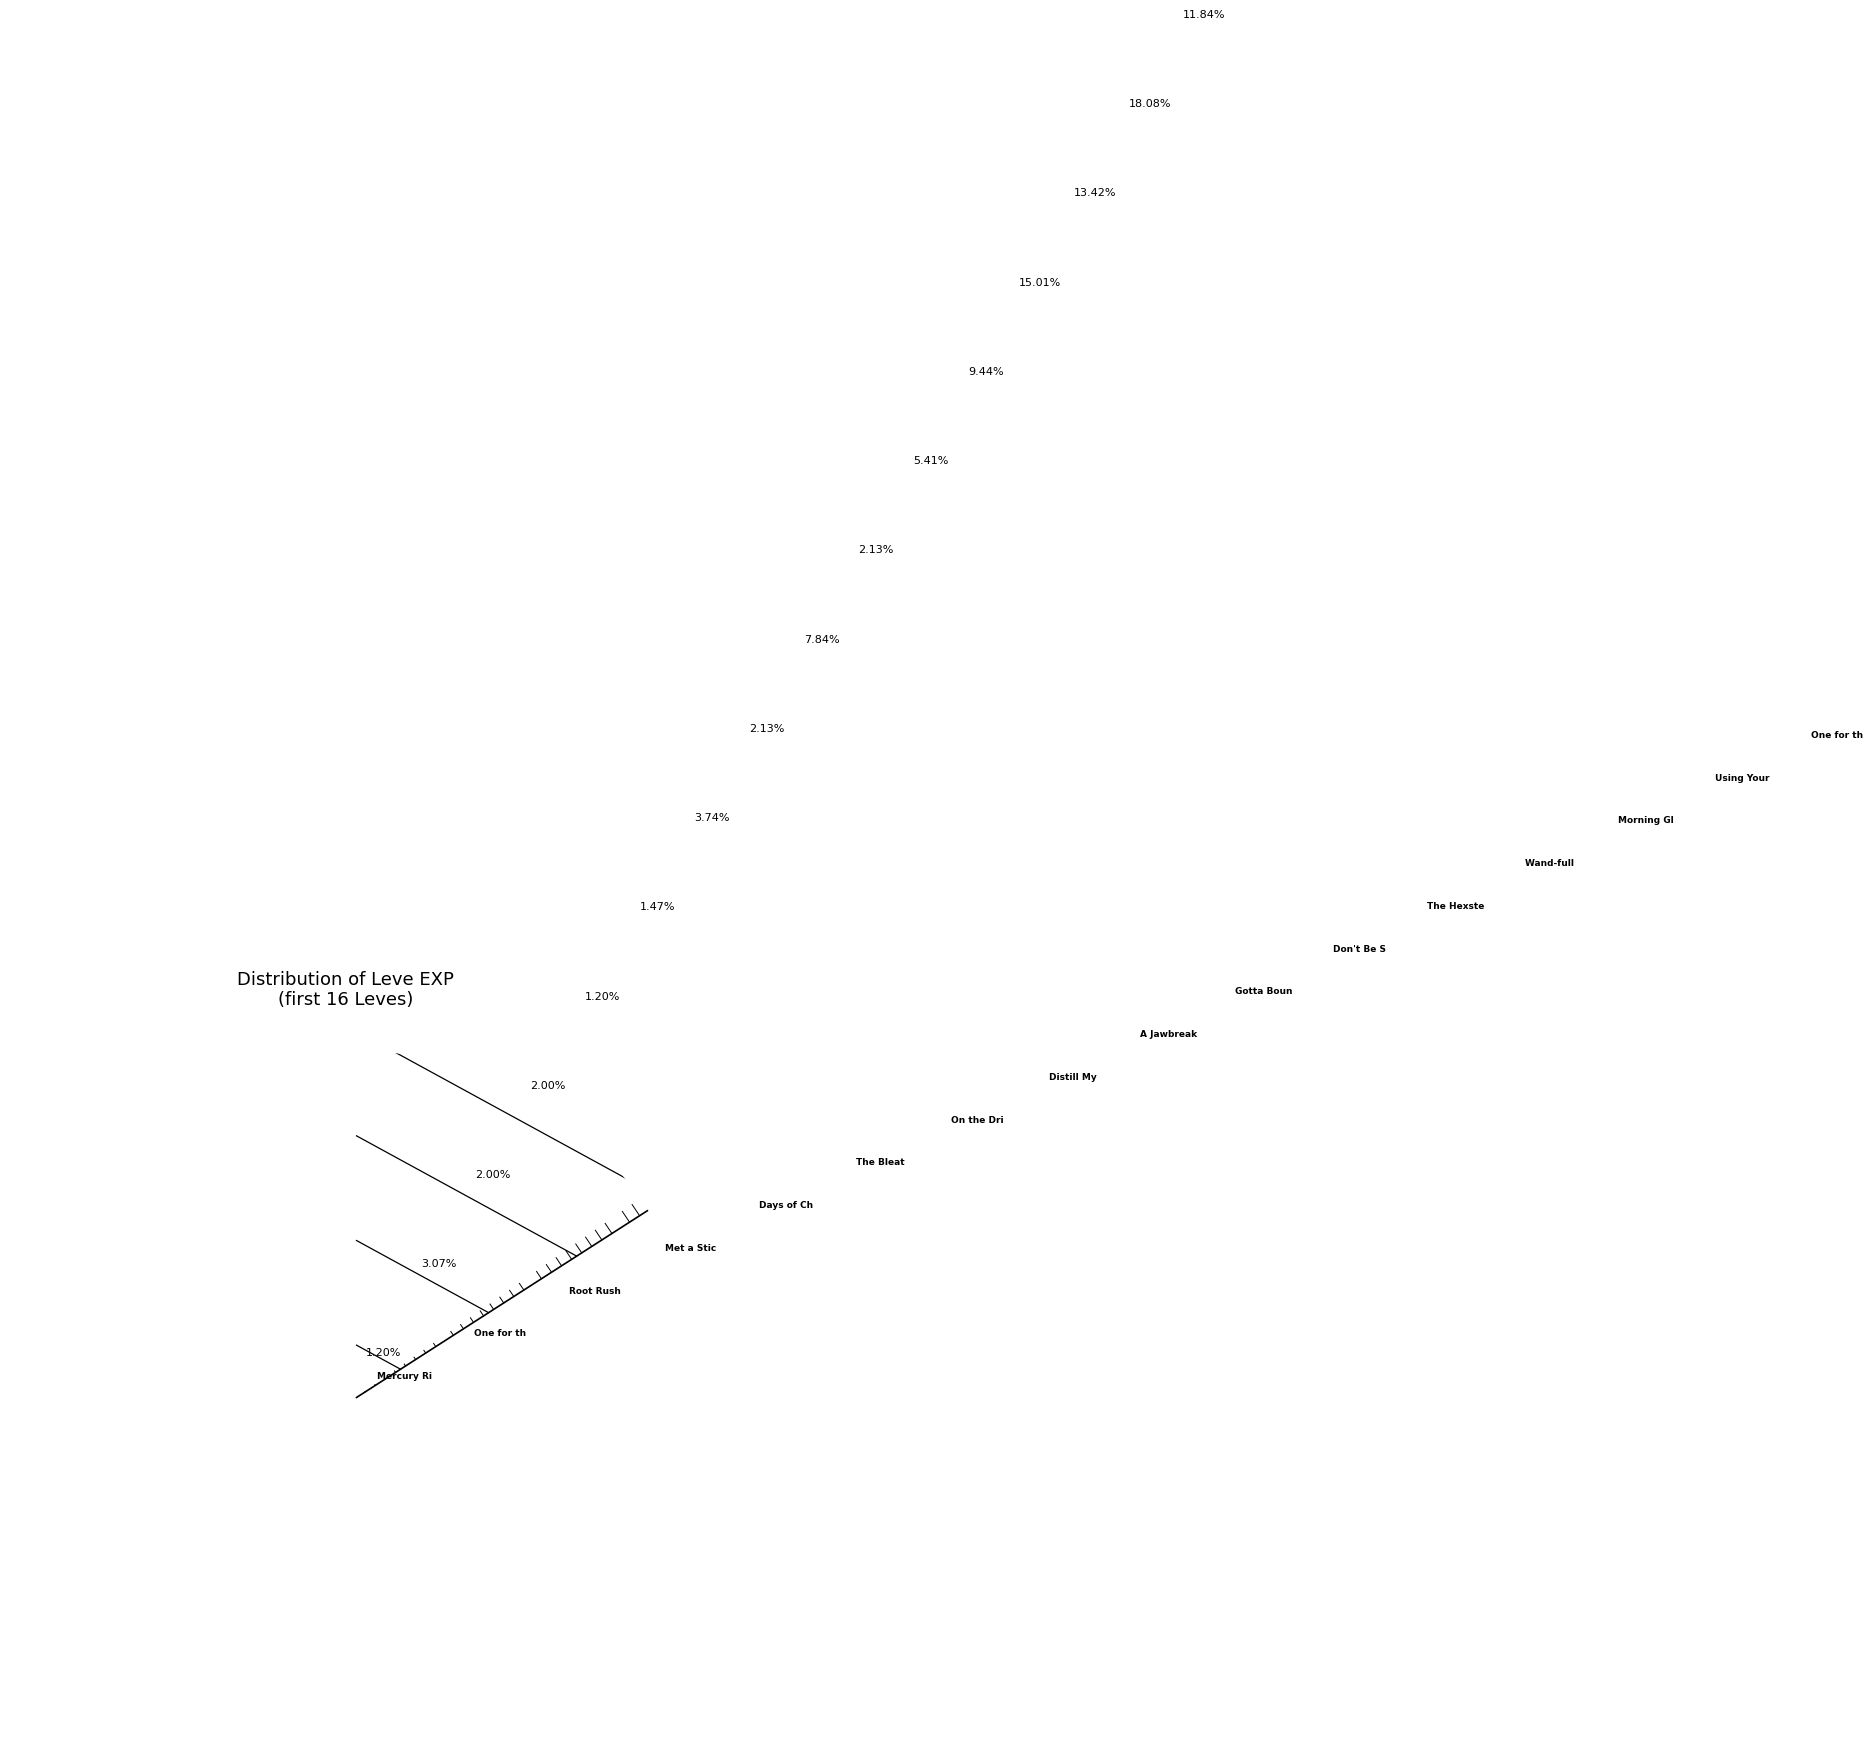

Do 1 and 1 together represent more than half of the pie?

No